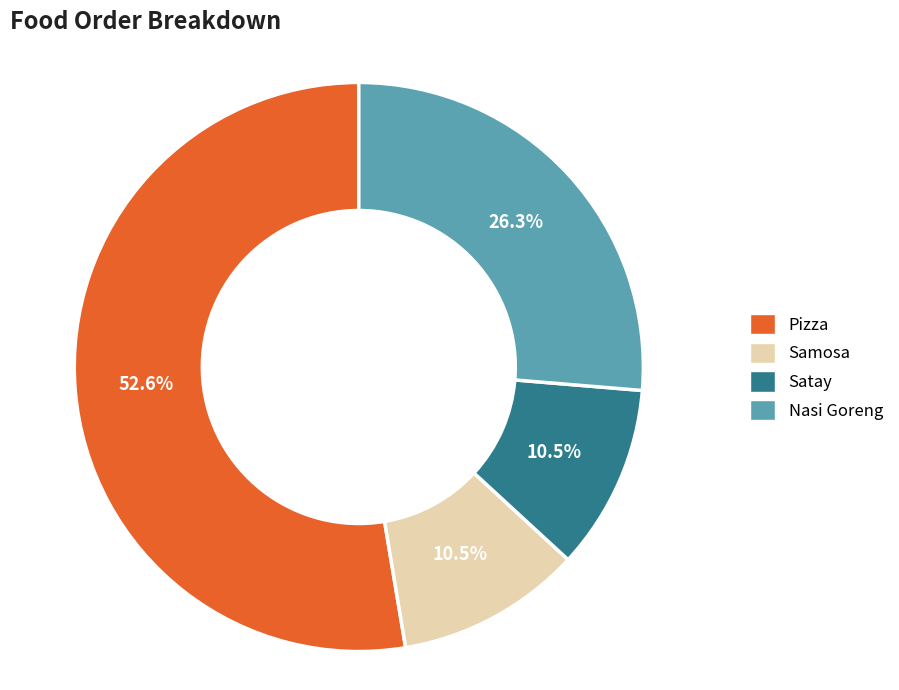

Combined, do Satay and Pizza account for over 50%?

Yes